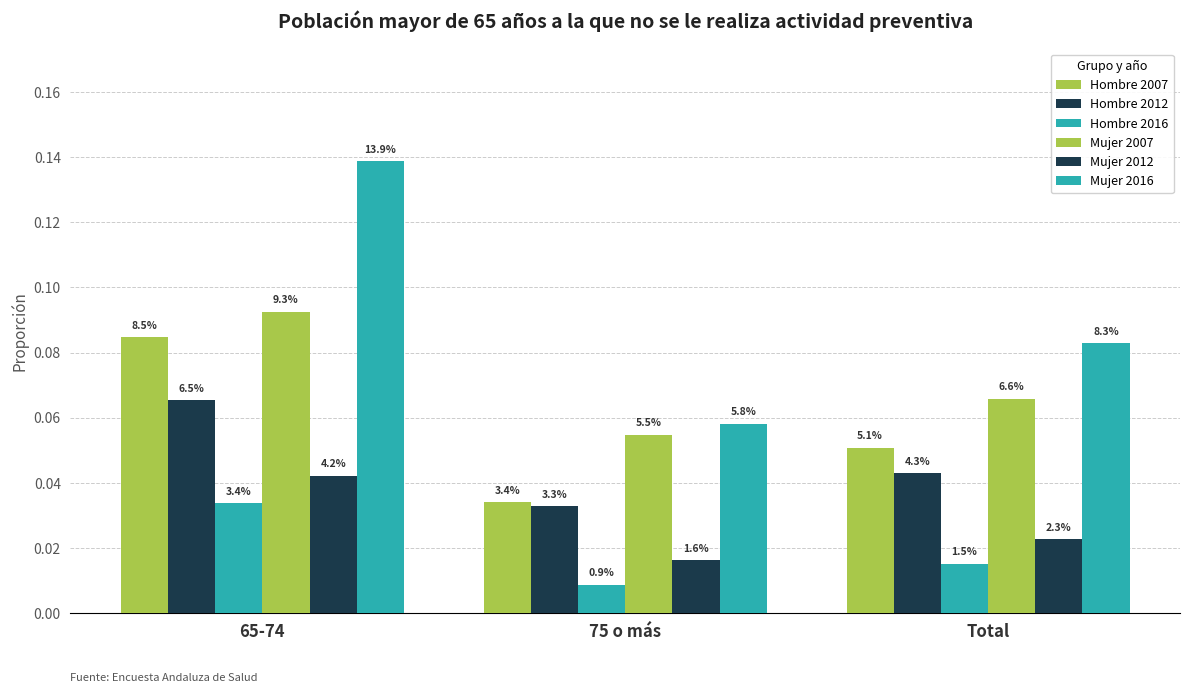

Does the chart contain stacked bars?

No